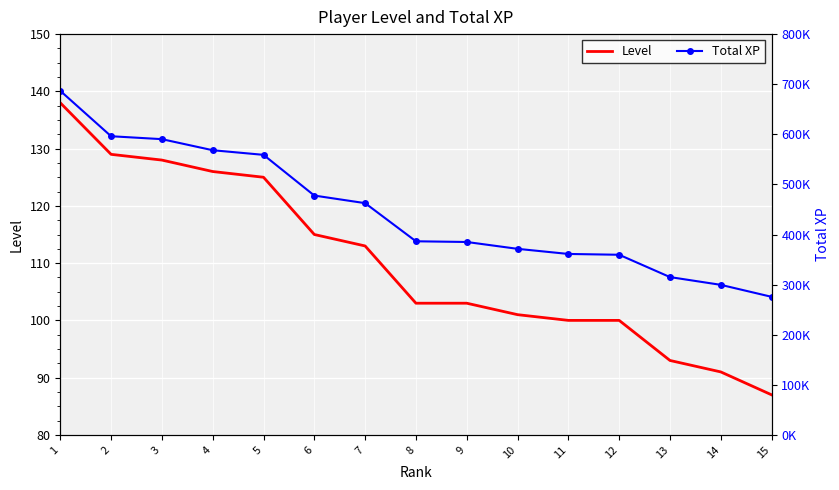

True or false: Total XP has a value of 108639 at 6.

False